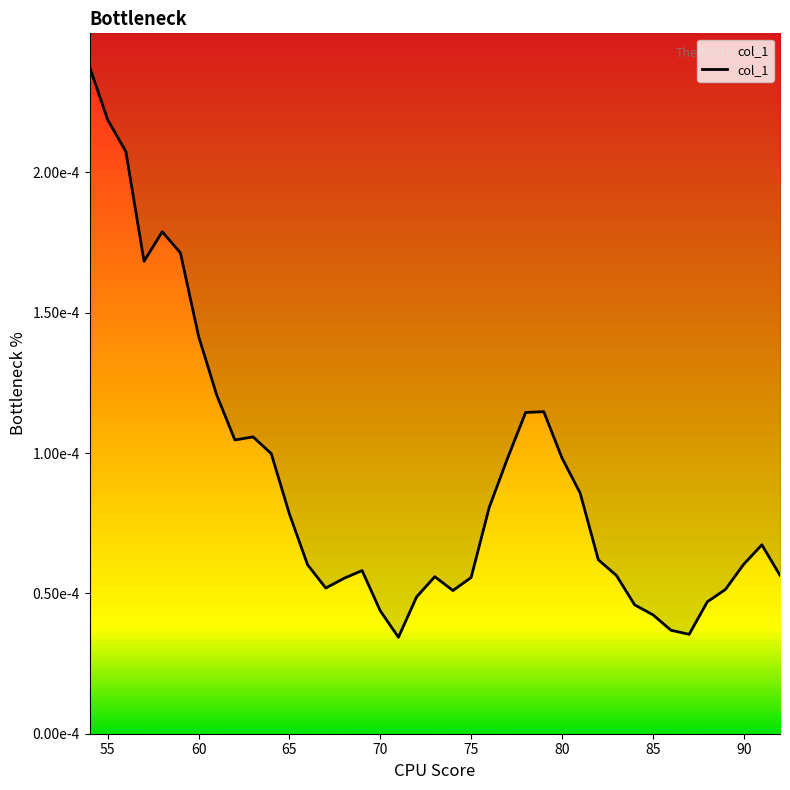

How many values are between 0 and 1?

39